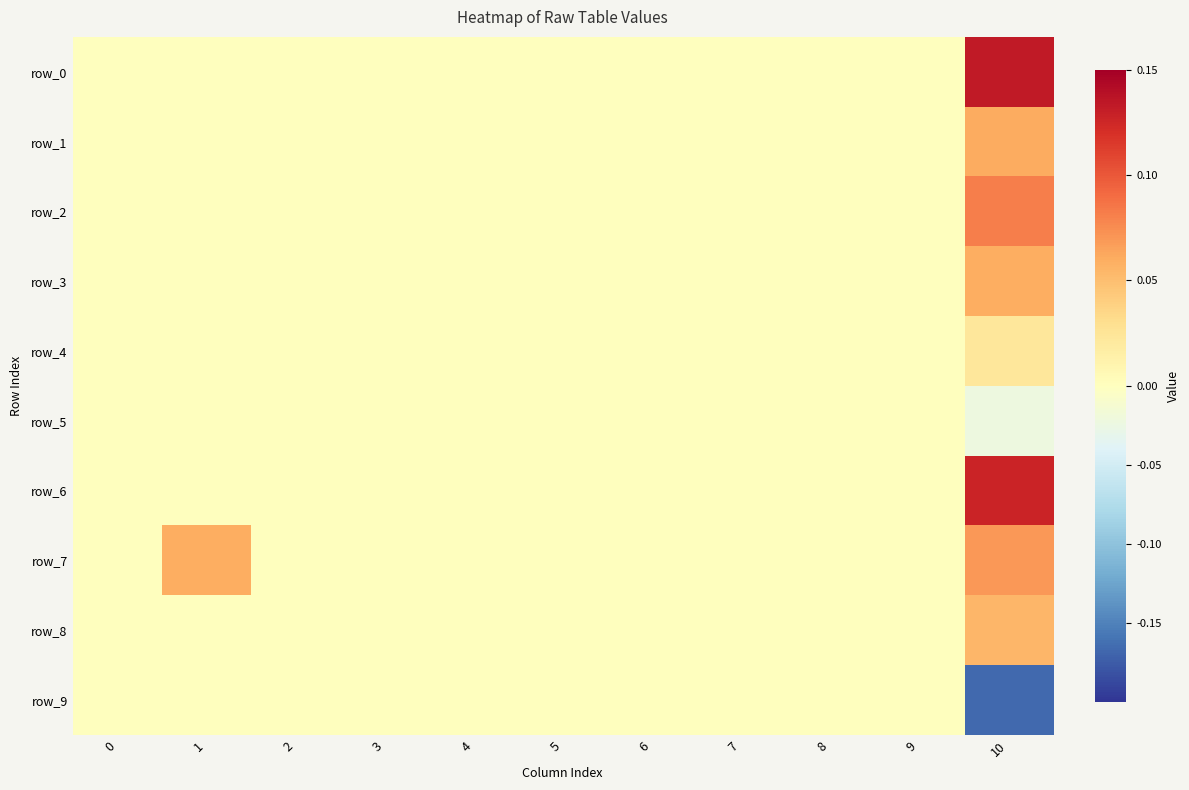

True or false: row_9 has a value of 0.0 at 8.

True